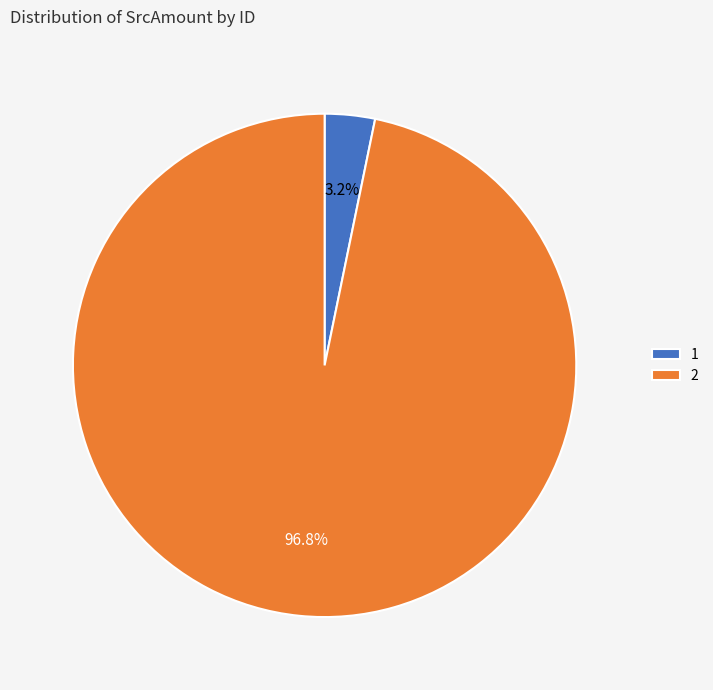

Combined, do 2 and 1 account for over 50%?

Yes